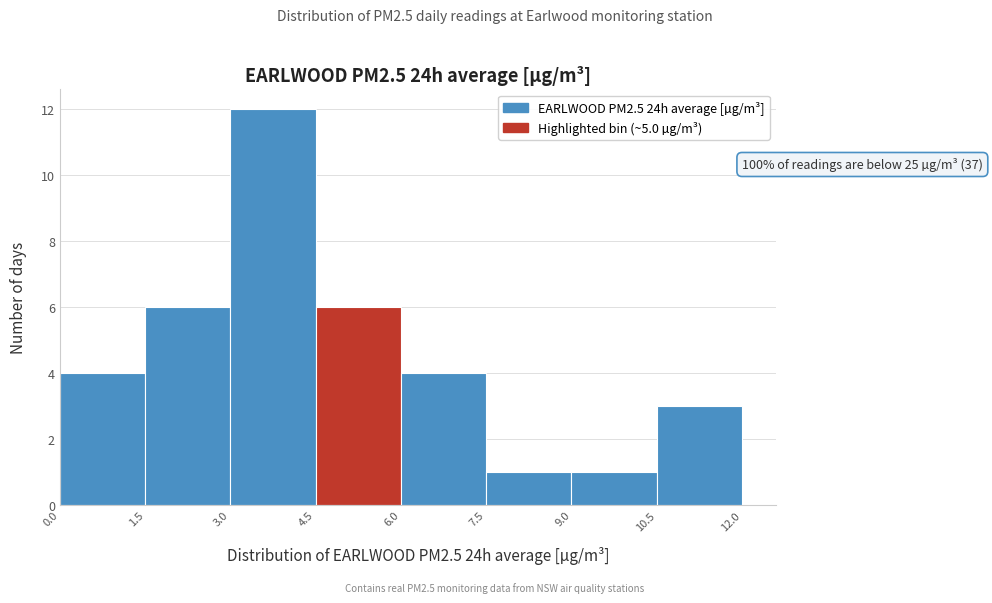

Which range on the x-axis has the tallest bar?

3.0 to 4.5